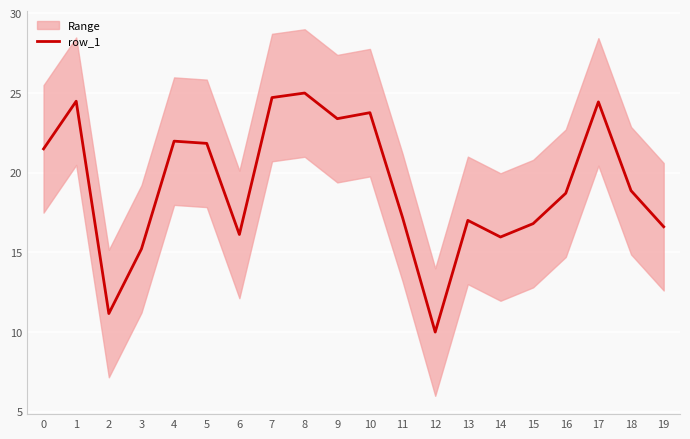

Where is the data nearest to the value 17?

13